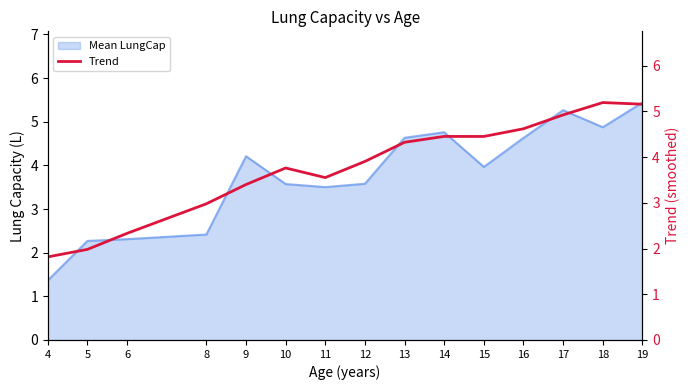

What is the difference between the maximum and second lowest values?

3.2